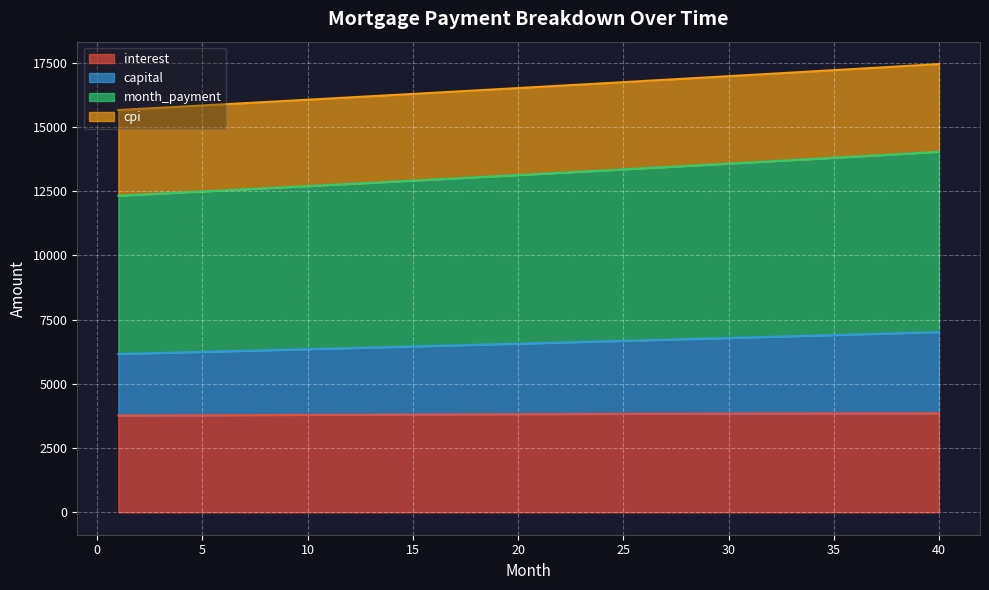

Which category has the highest value in the cpi series?

40